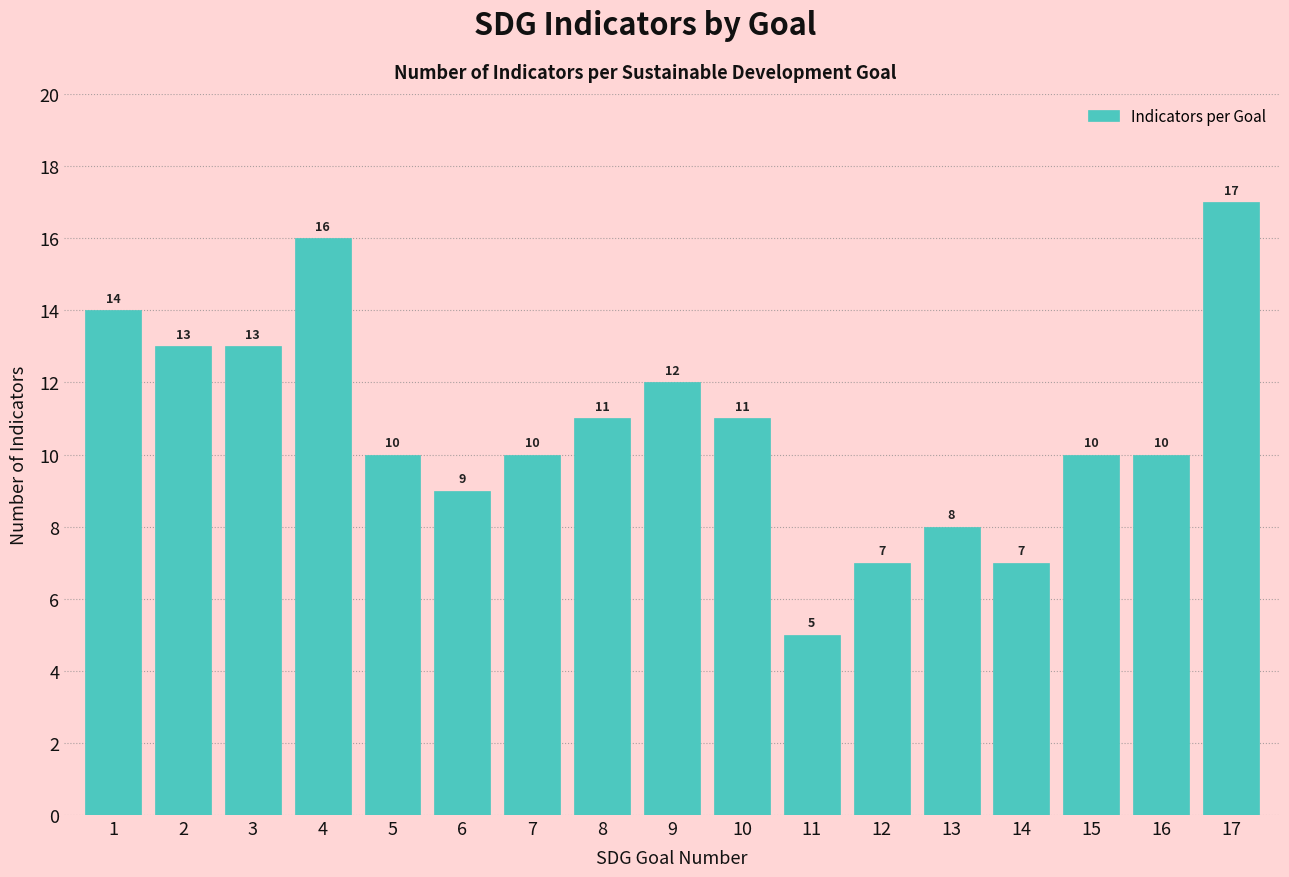

Reading left to right, extract all data points from this chart.

14	13	13	16	10	9	10	11	12	11	5	7	8	7	10	10	17